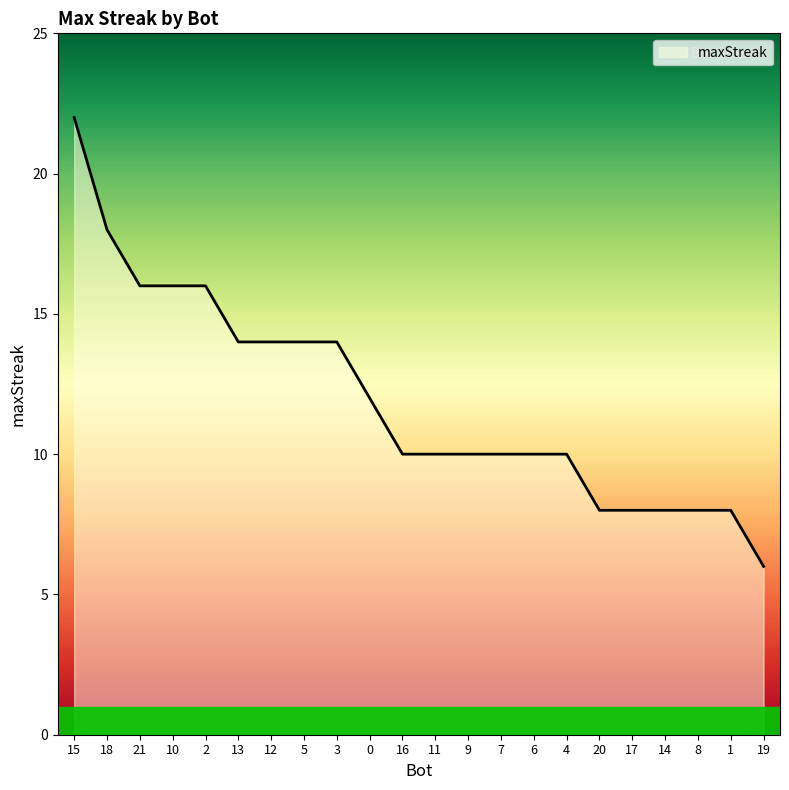

Reading right to left, list all the values displayed in this chart.

19=6	1=8	8=8	14=8	17=8	20=8	4=10	6=10	7=10	9=10	11=10	16=10	0=12	3=14	5=14	12=14	13=14	2=16	10=16	21=16	18=18	15=22